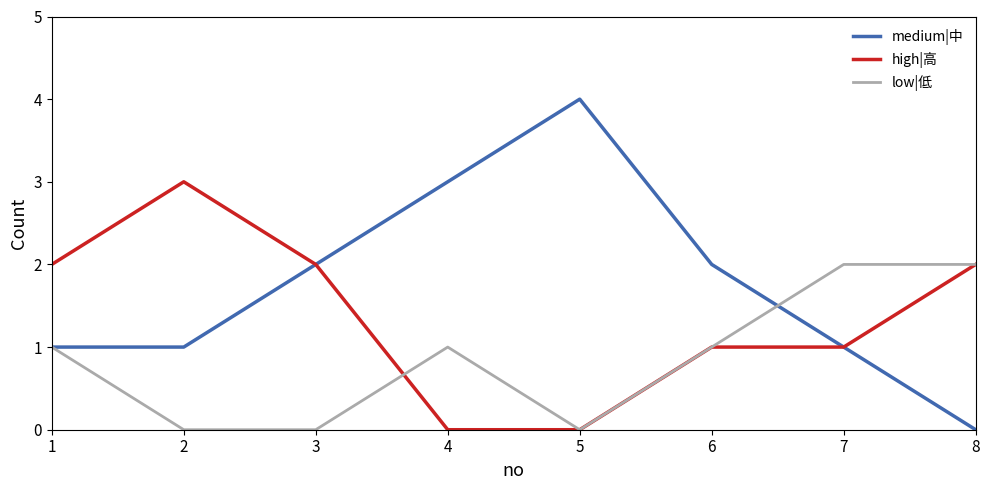

What is the greatest value displayed?

4